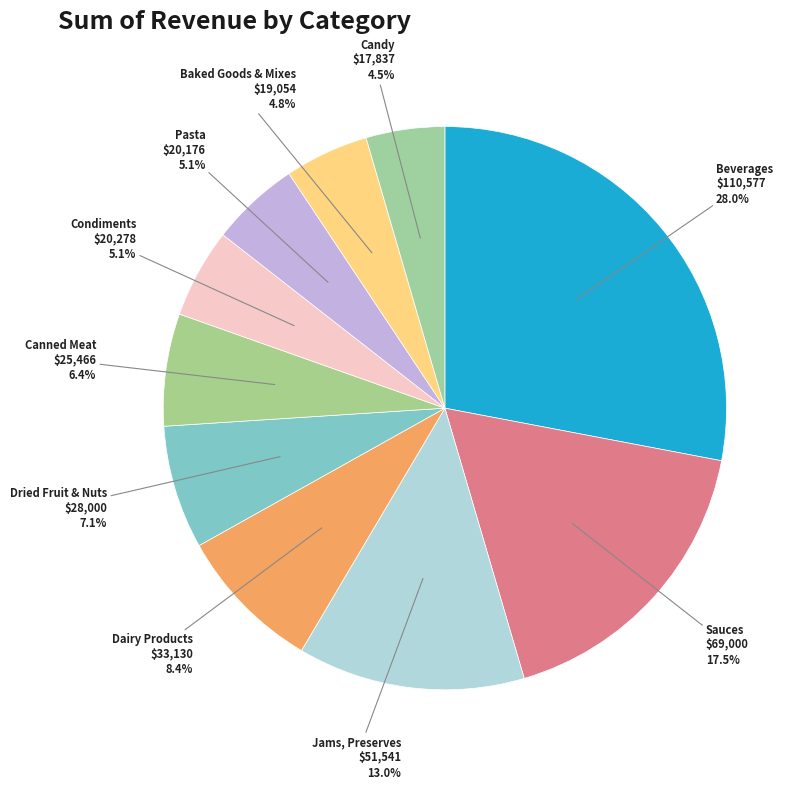

Is the sum of Baked Goods & Mixes and Condiments greater than half?

No